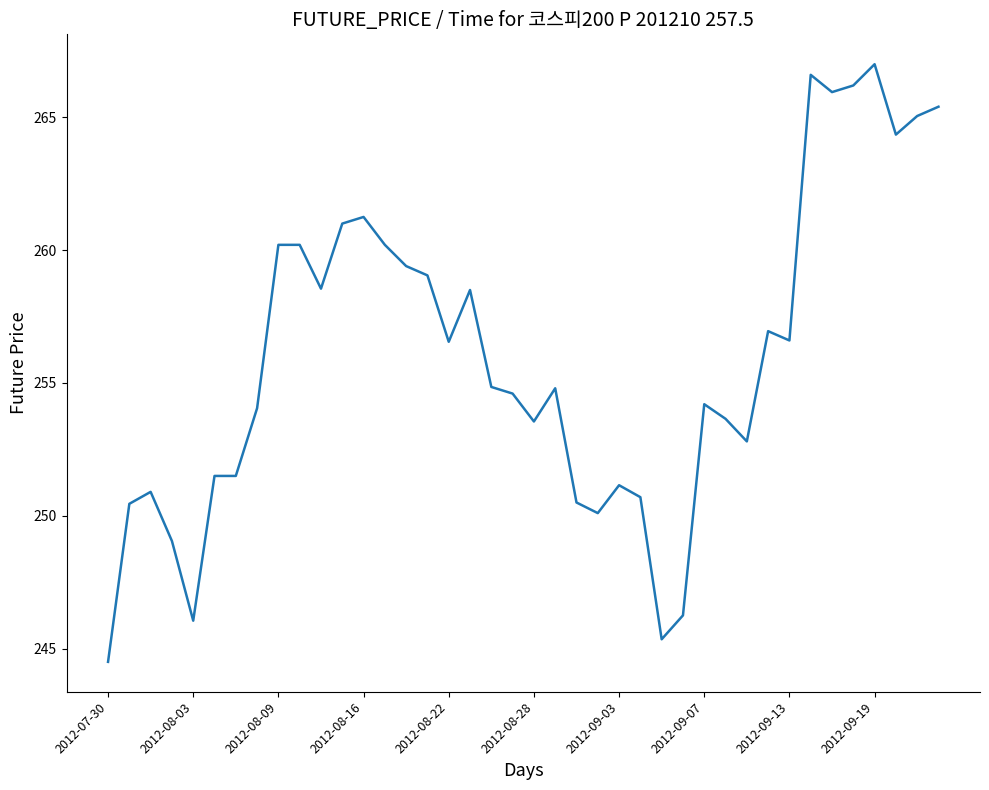

What is the difference between the maximum and minimum values?

22.5